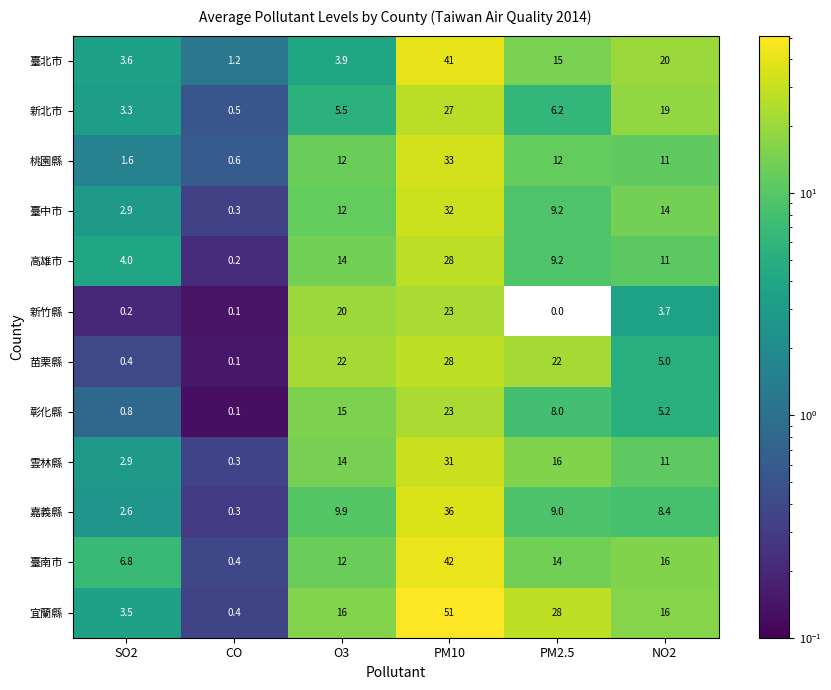

What is the difference between the maximum and minimum values in the 宜蘭縣 series?

50.6